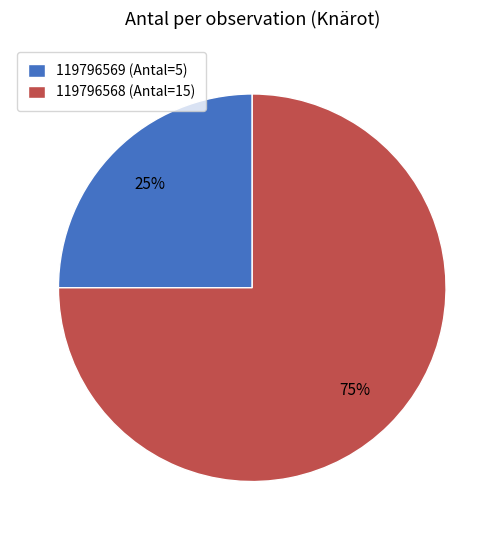

How many slices are in this pie chart?

2